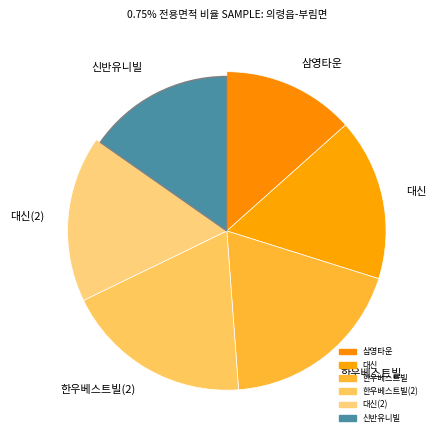

What percentage is NOT represented by 대신(2)?

83.1%